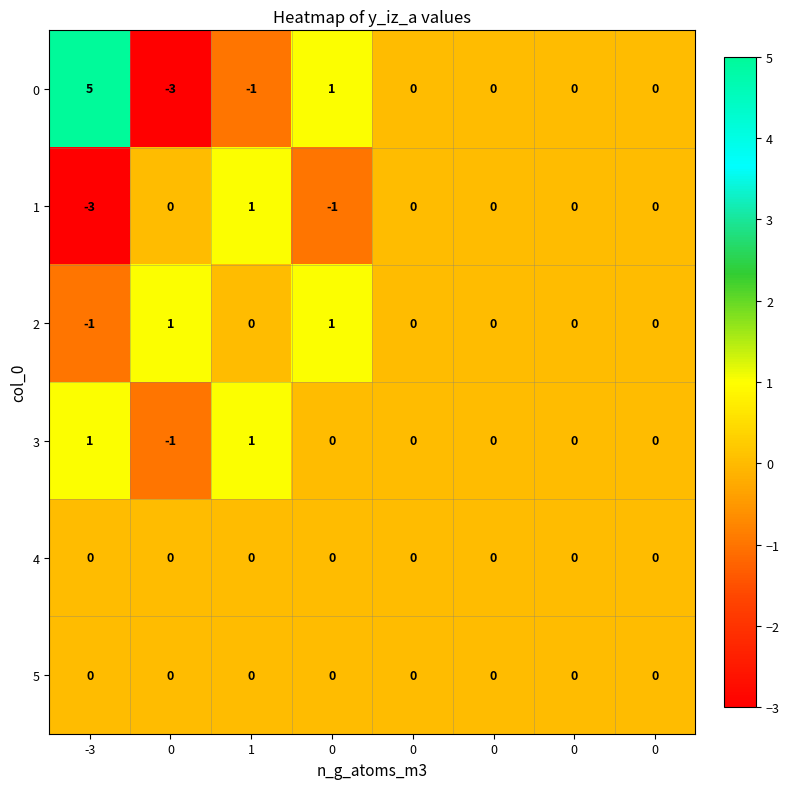

At which category is the sum across all series the highest?

-3